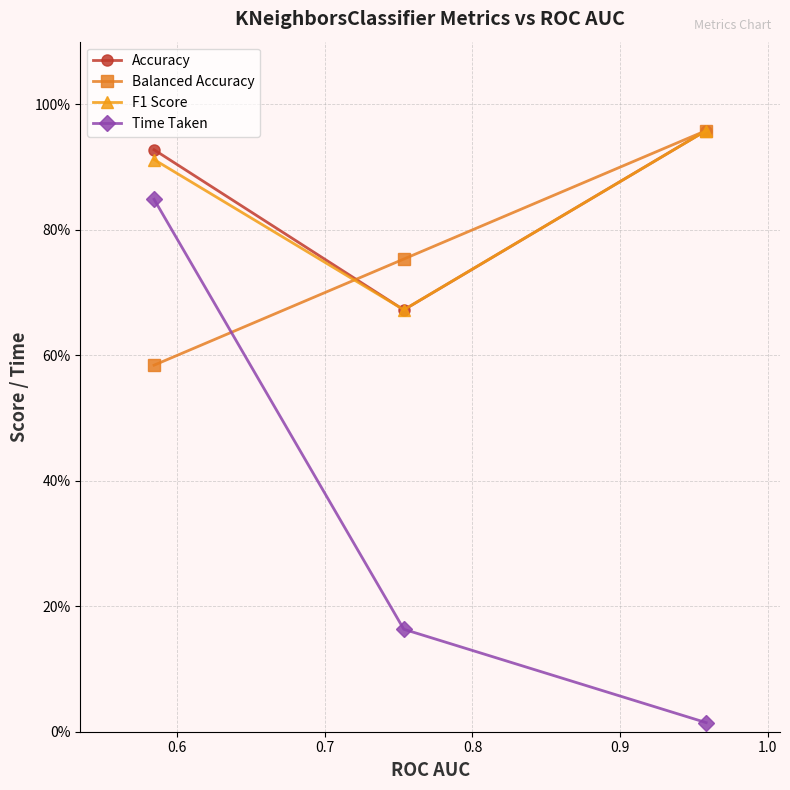

What are all the series names shown in the legend?

Accuracy, Balanced Accuracy, F1 Score, Time Taken